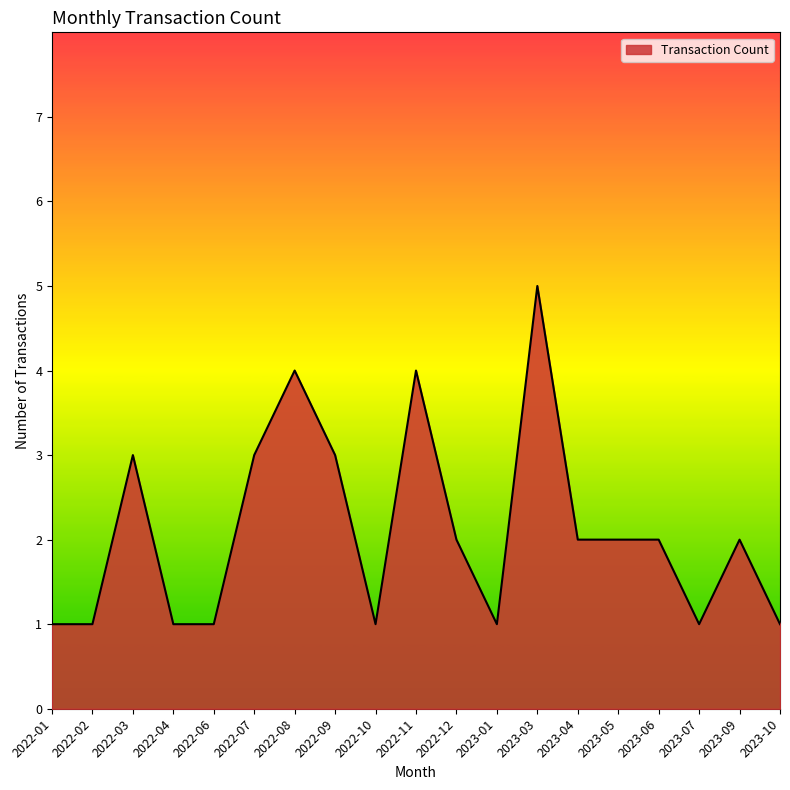

What is the average value?

2